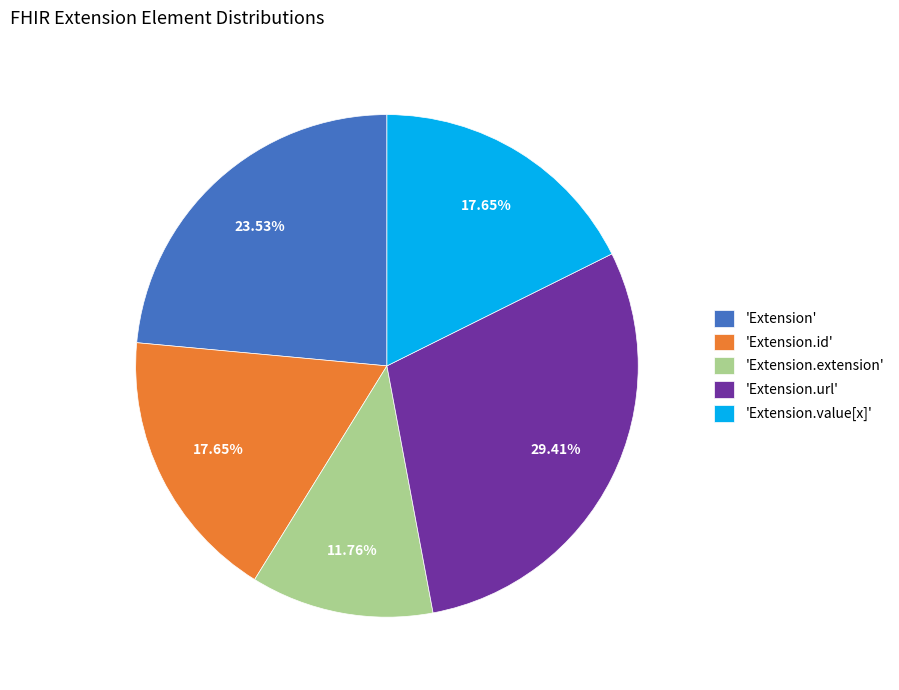

Do 'Extension.id' and 'Extension.value[x]' together represent more than half of the pie?

No